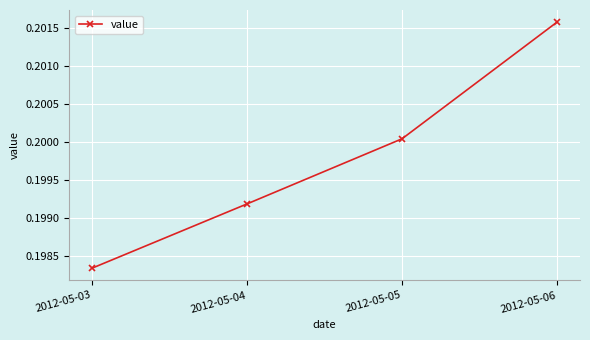

The value at 2012-05-06 is 0.1. True or false?

False